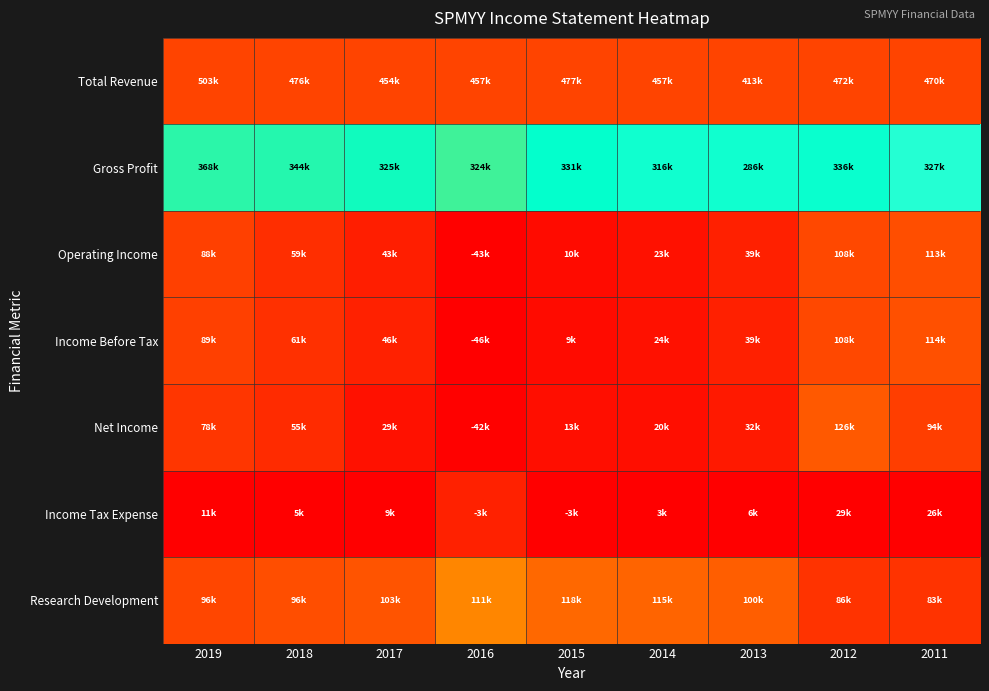

Which label corresponds to the largest value in the chart?

2019